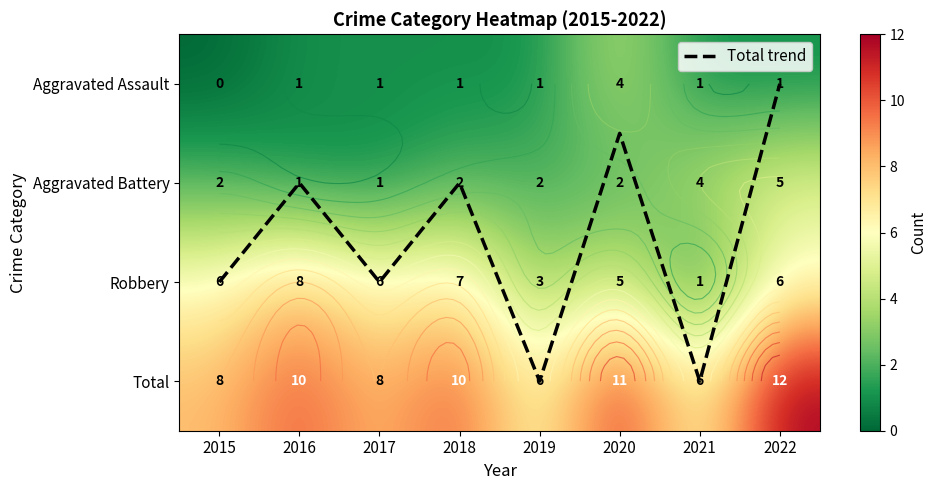

Is the value of Aggravated Battery at 2015 greater than the value of Aggravated Assault at 2022?

Yes